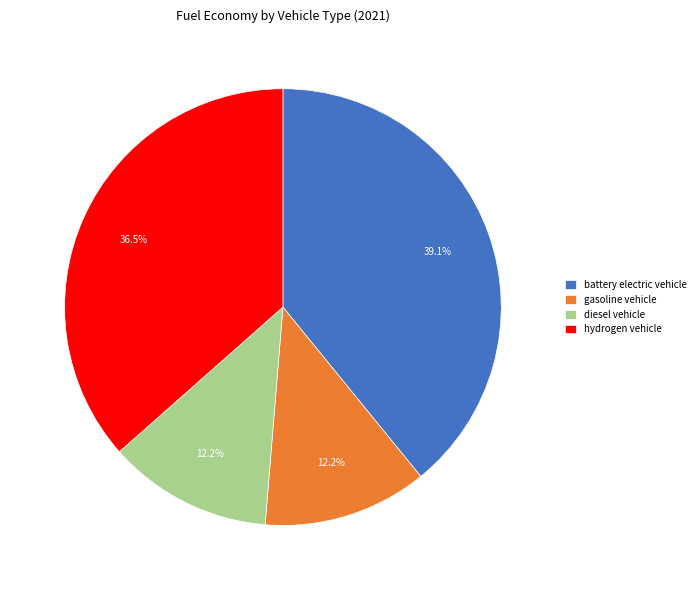

To the nearest percent, what portion does battery electric vehicle represent?

39%